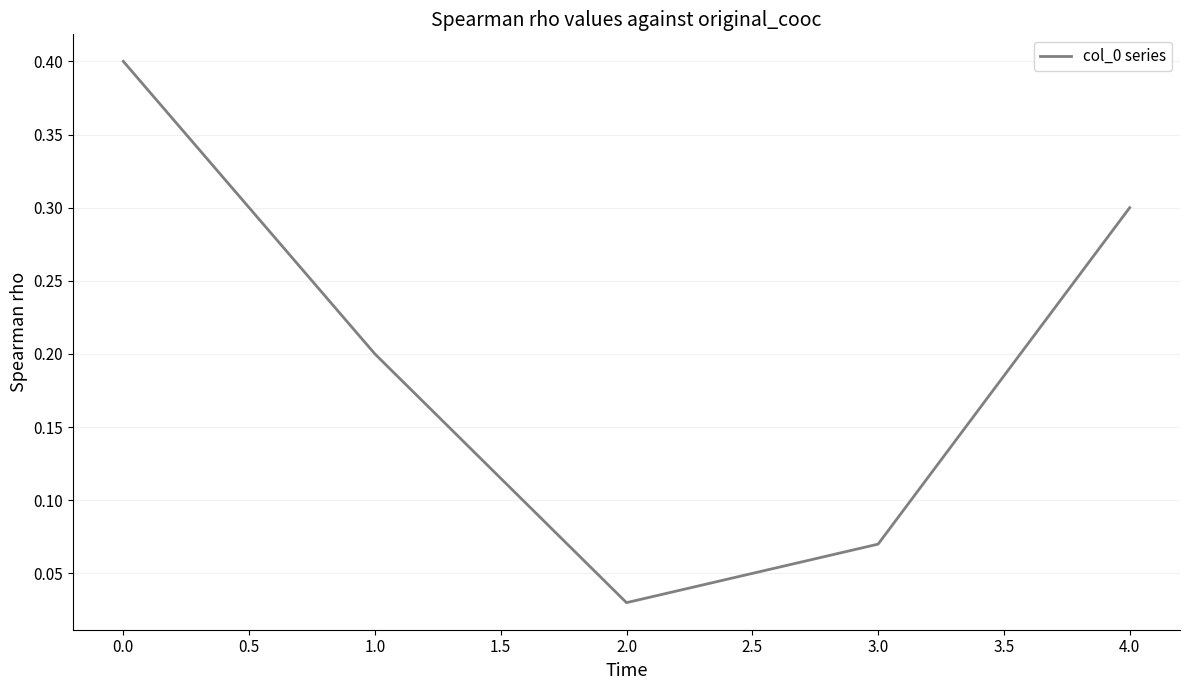

Count the number of data series in this chart.

1